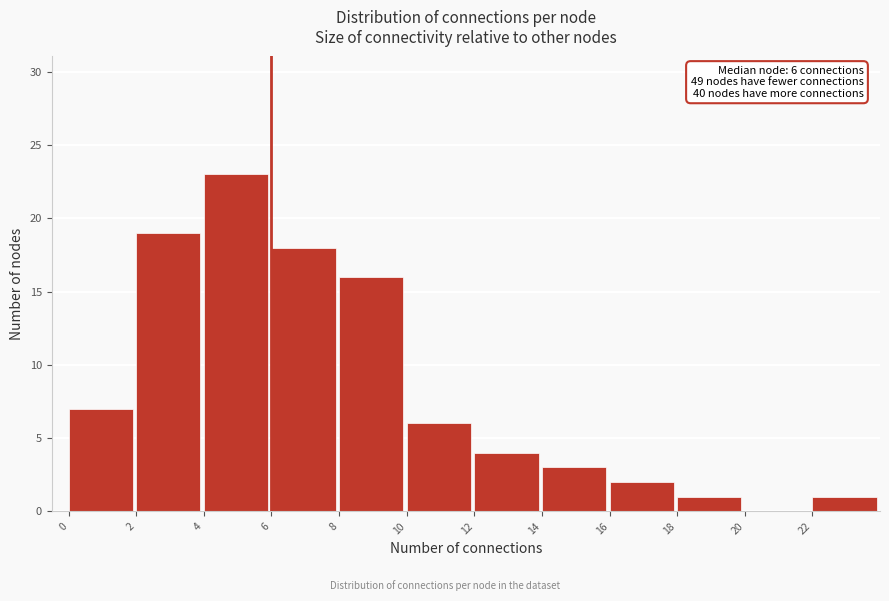

Which range on the x-axis has the tallest bar?

4 to 6